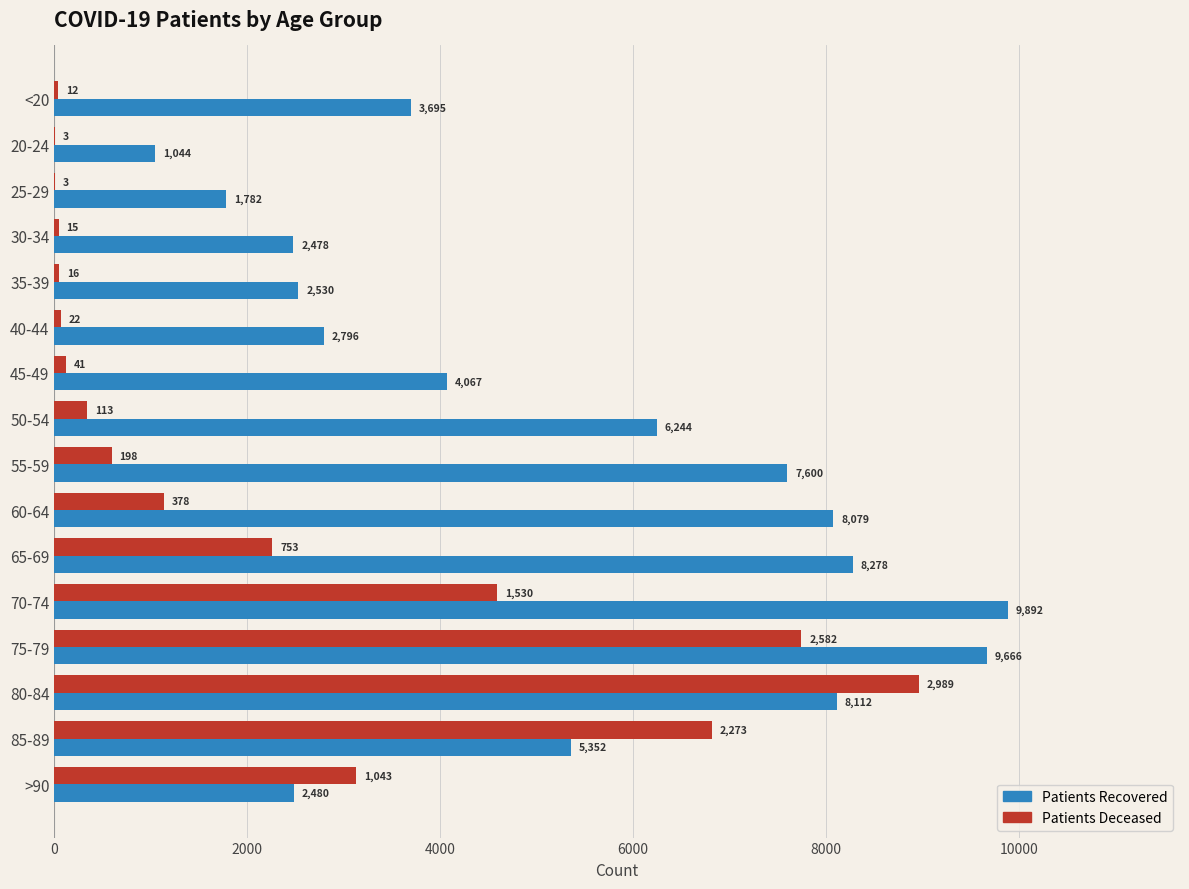

What is the total value across all series at 85-89?

12171